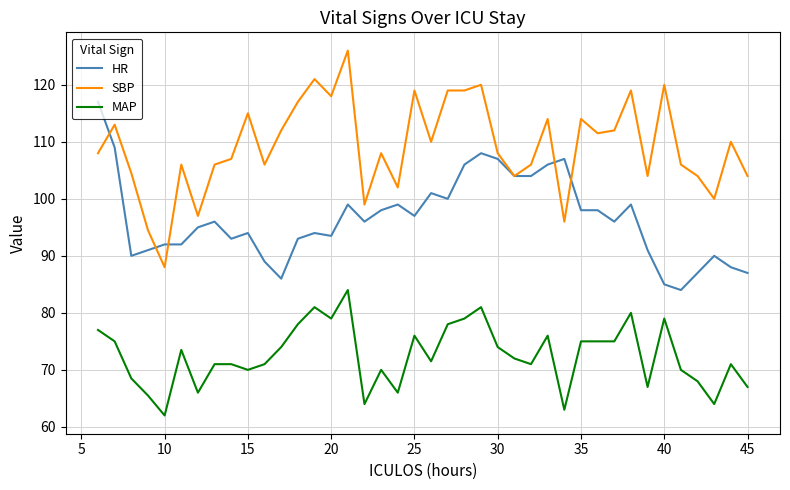

What is the lowest value of the HR series?

84.0